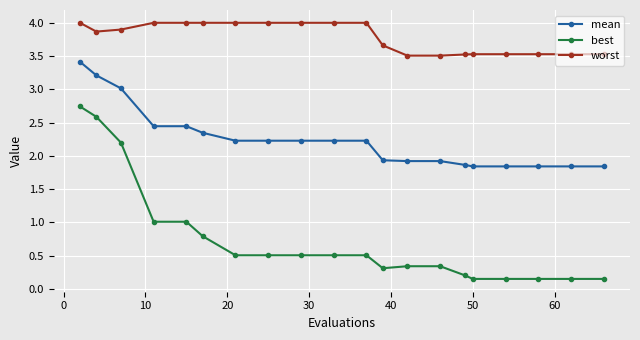

True or false: mean and worst intersect in this chart.

False